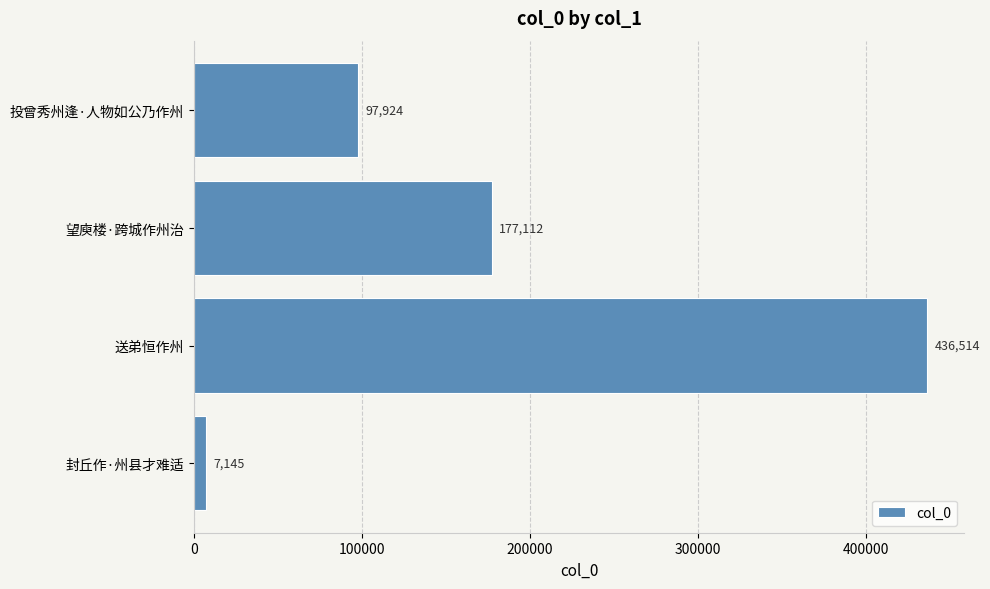

Approximately how many times larger is the value at 投曾秀州逢·人物如公乃作州 compared to 封丘作·州县才难适?

13.7